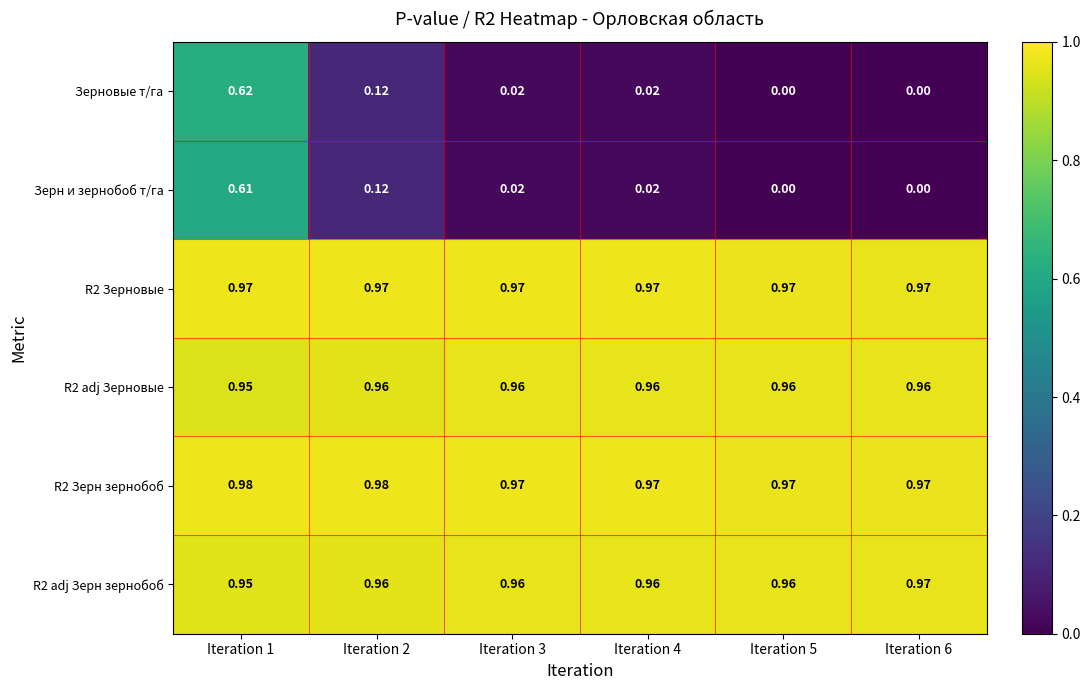

Which series changed the most between Iteration 1 and Iteration 3?

Зерновые т/га